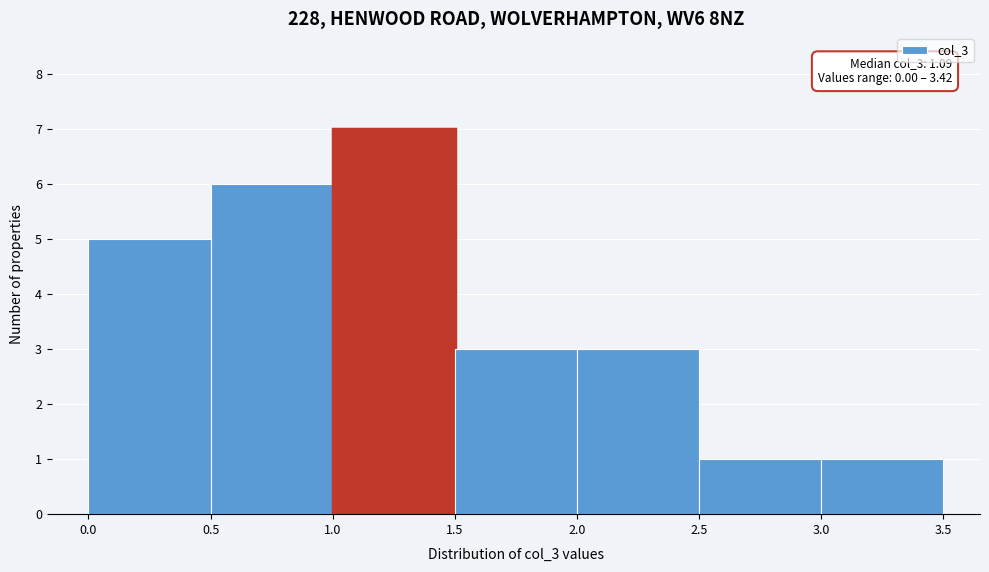

Which range on the x-axis has the tallest bar?

1.0 to 1.5